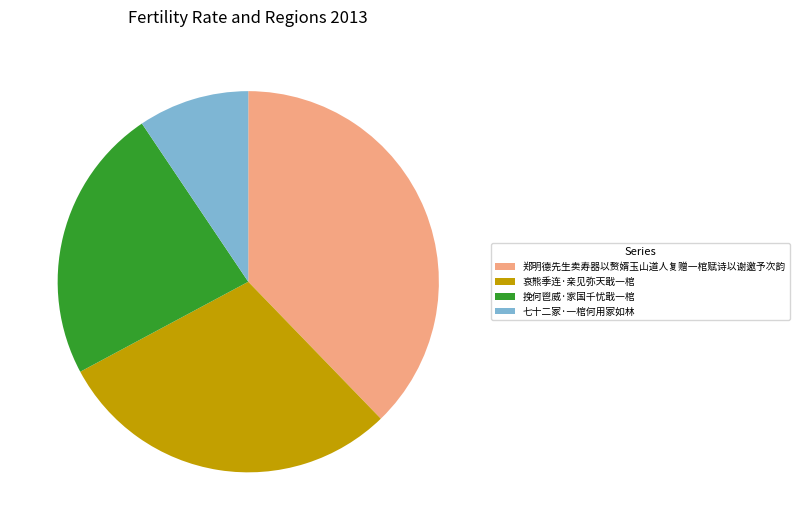

Is it true that 七十二冢·一棺何用冢如林 is 18% of the pie?

False